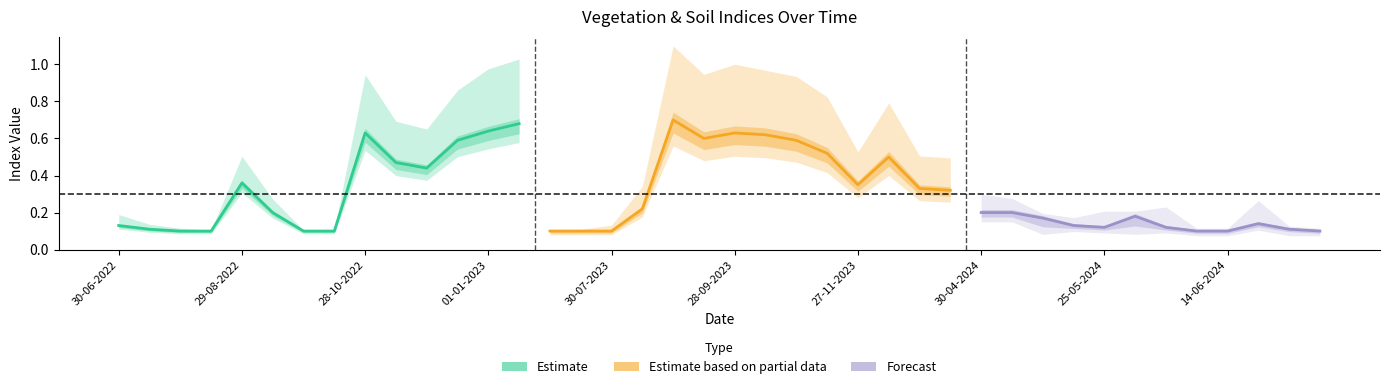

Is the value of soc at 05-05-2024 greater than the value of ndmi at 01-01-2023?

No